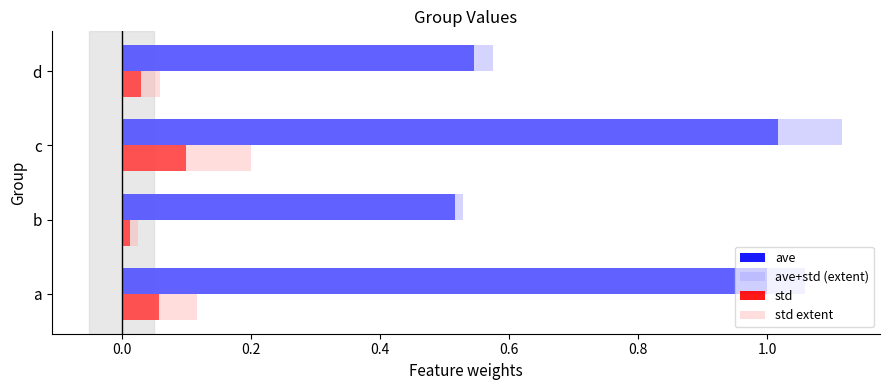

Is the value of ave at b greater than the value of std at a?

Yes